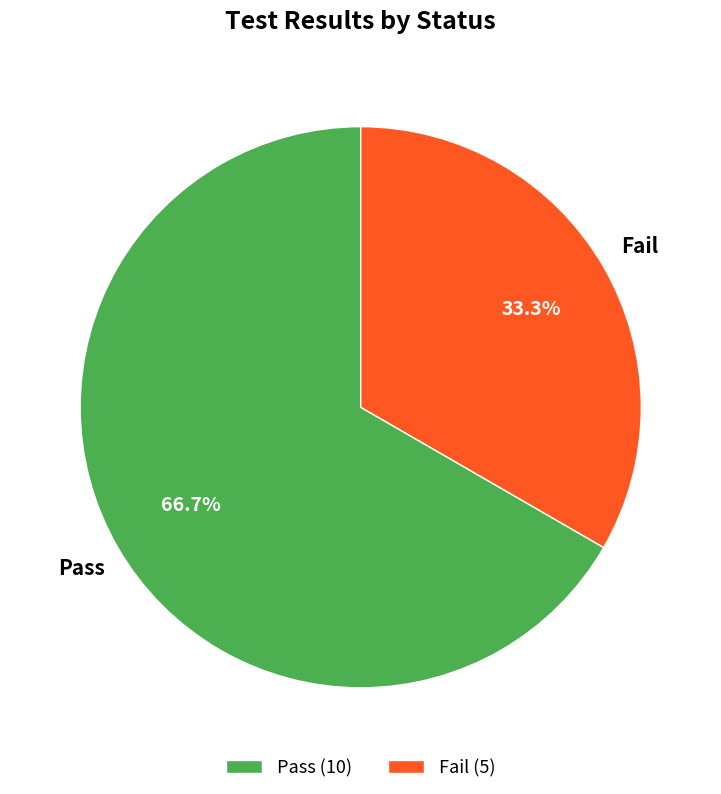

To the nearest percent, what is the average slice percentage?

50%